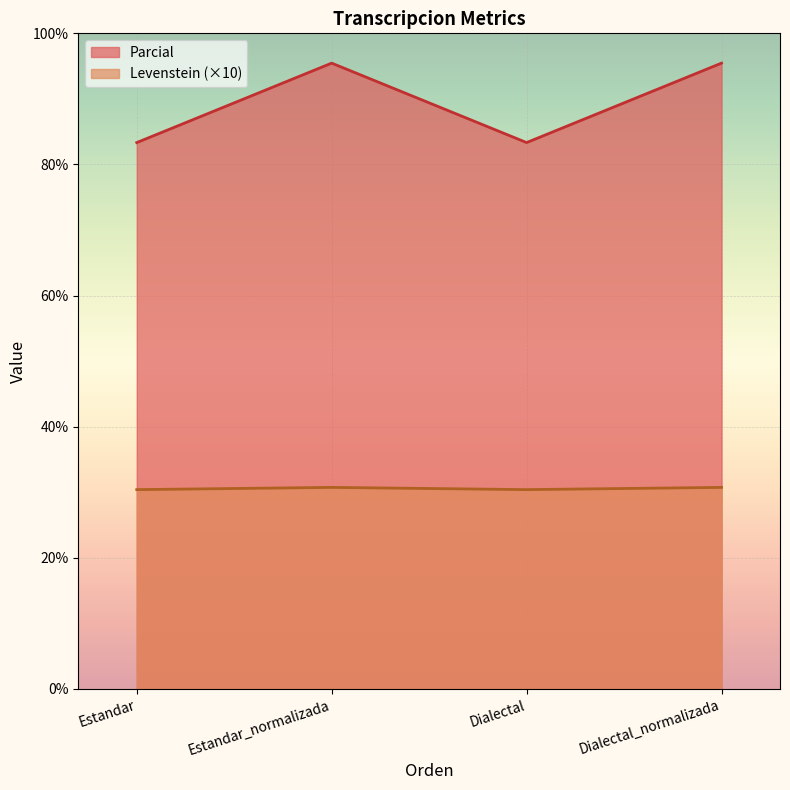

What is the smallest value displayed?

30.4